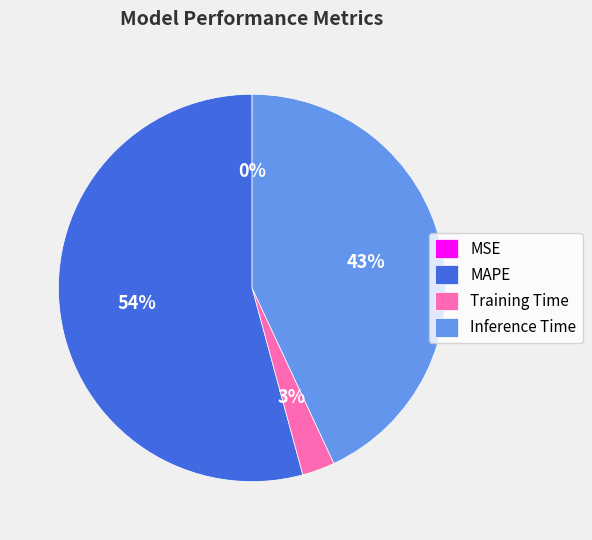

Which slice is the largest?

MAPE